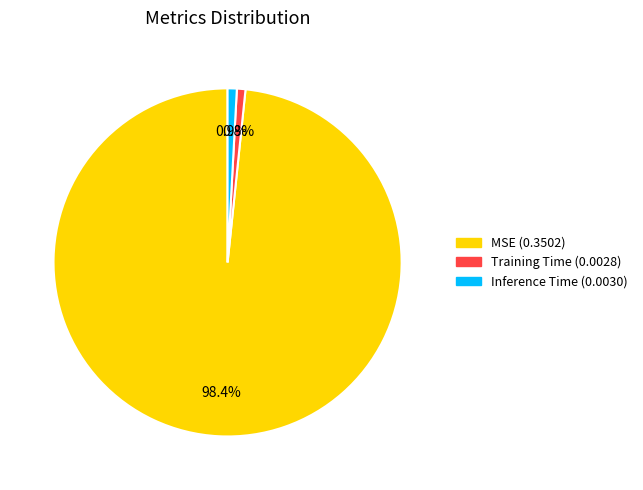

Which category has the biggest portion of the pie?

MSE